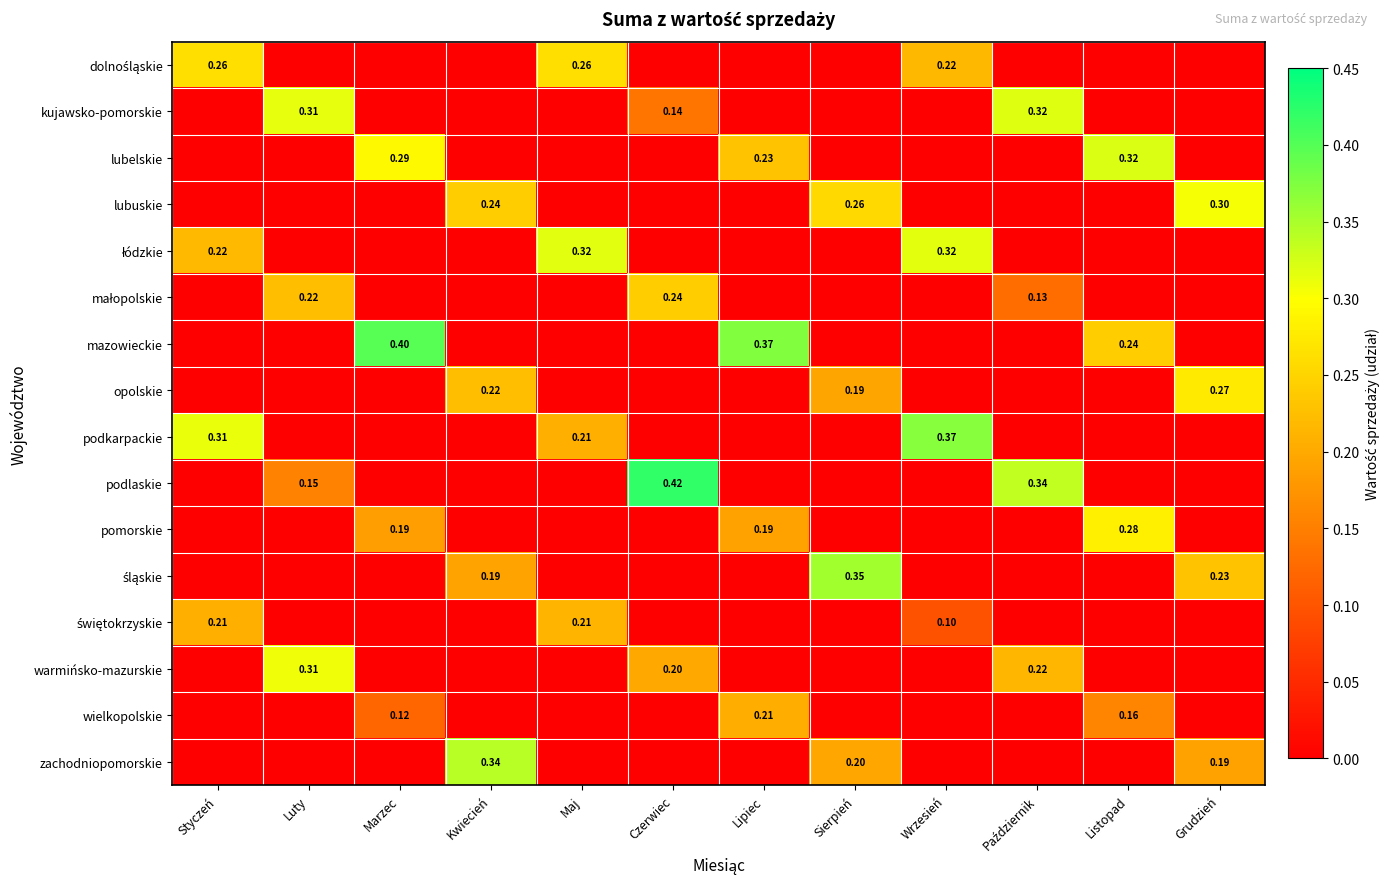

Which series has the widest spread of values?

podlaskie